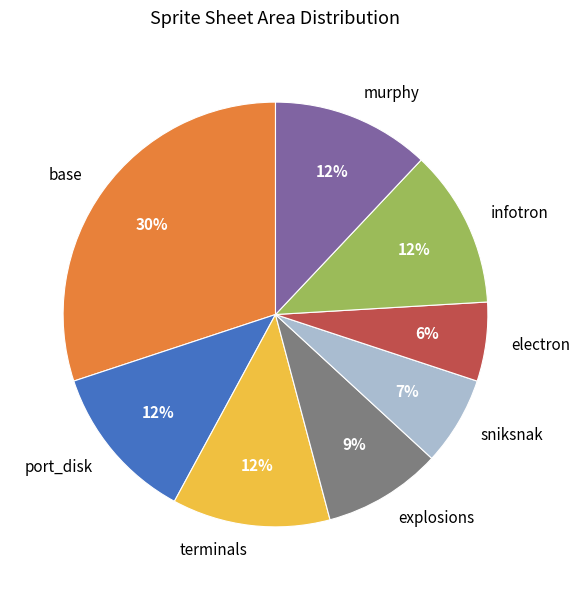

To the nearest percent, what is the combined percentage of port_disk and base?

42%